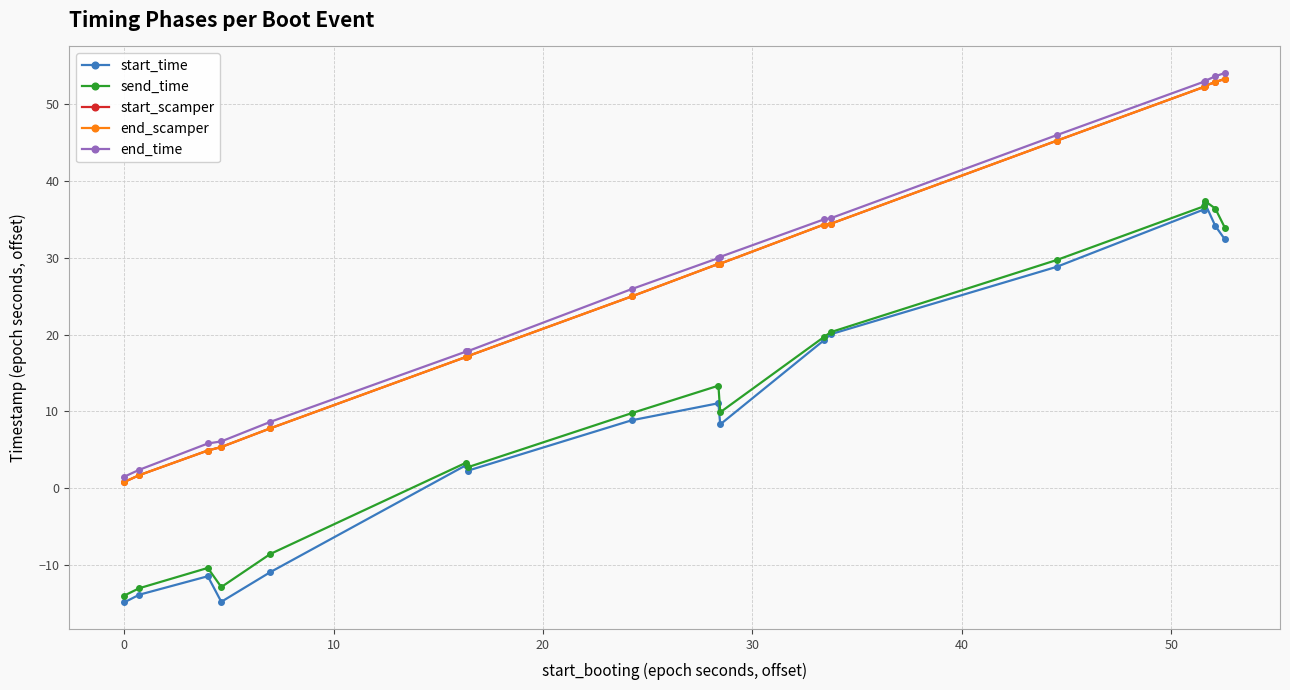

What are all the series names shown in the legend?

start_time, send_time, start_scamper, end_scamper, end_time